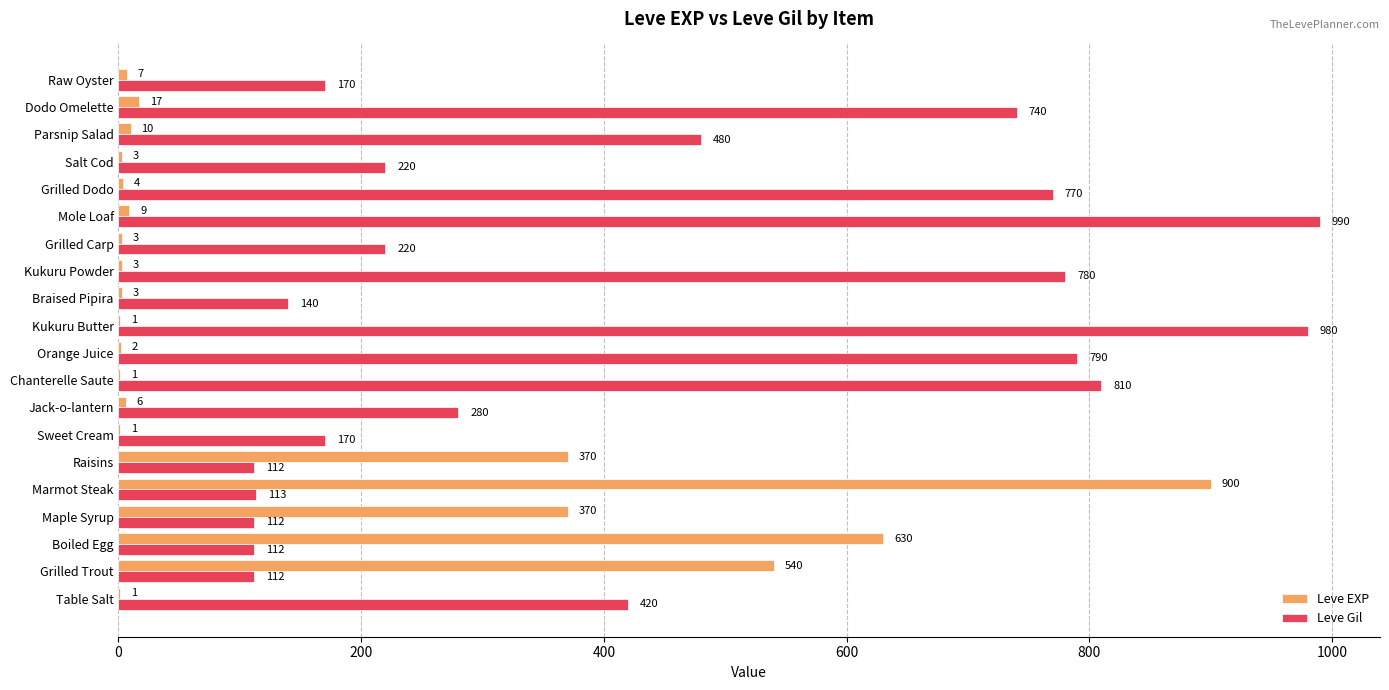

What is the total value across all series at Grilled Dodo?

774